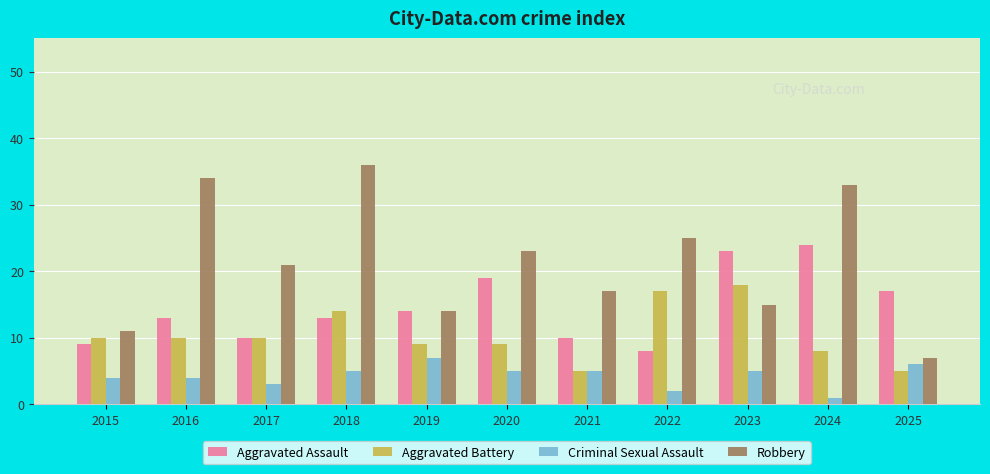

Is it true that Aggravated Battery equals 17 at 2022?

True